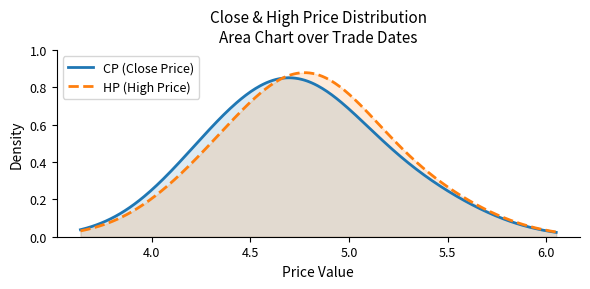

Does the chart have visible grid lines?

No